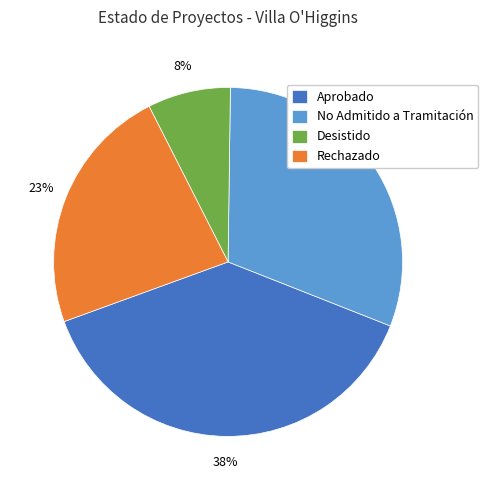

The No Admitido a Tramitación slice represents 18% of the pie. True or false?

False